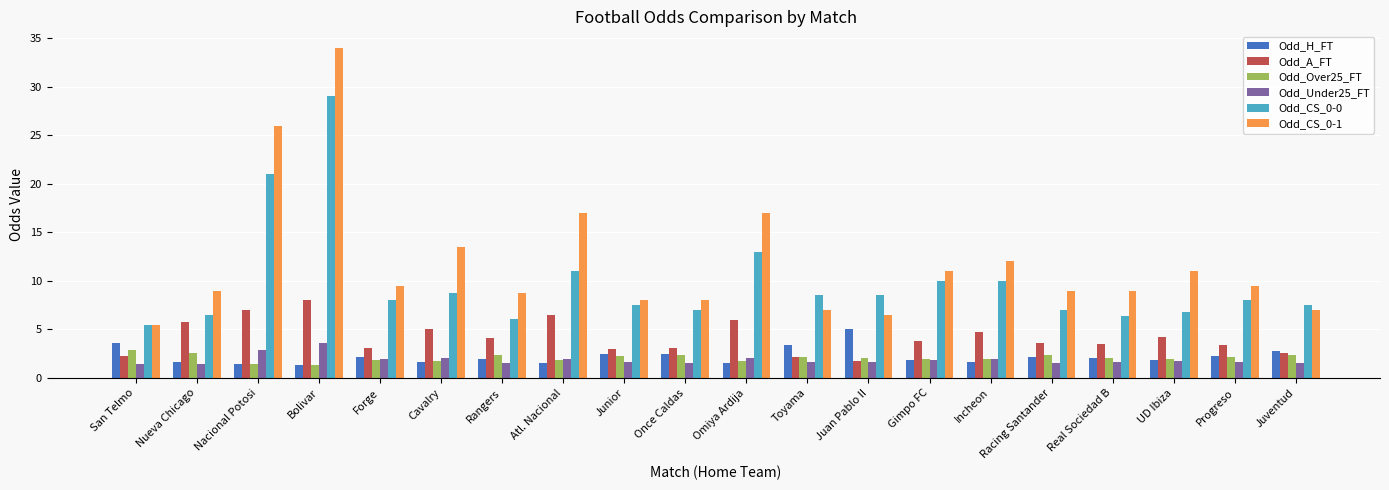

At which category is the sum across all series the highest?

Bolivar